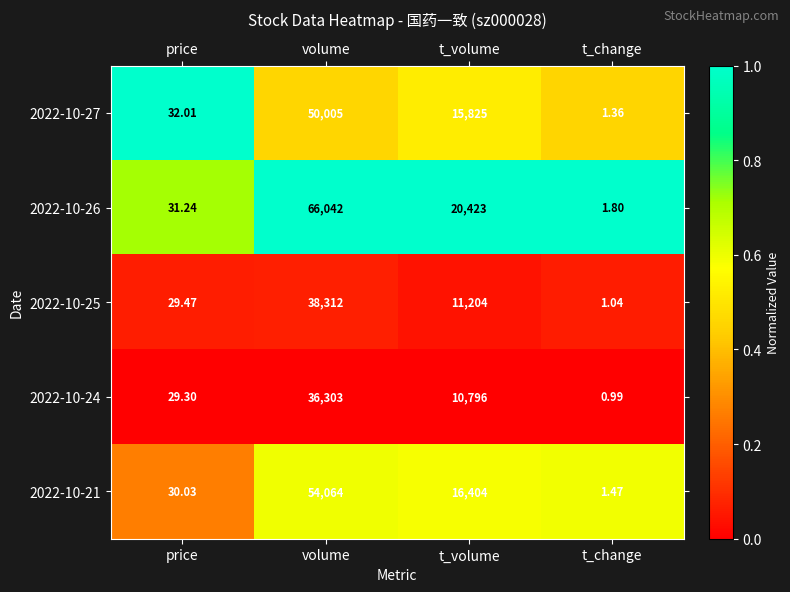

Rank the categories by 2022-10-21 value from lowest to highest.

t_change, price, t_volume, volume